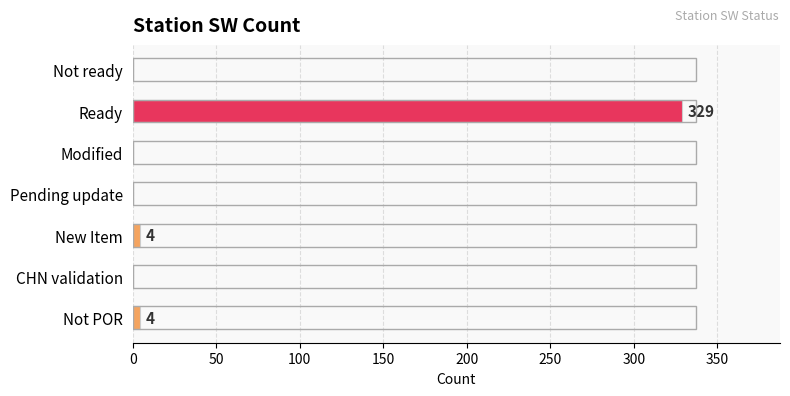

How many data points are above 0?

3